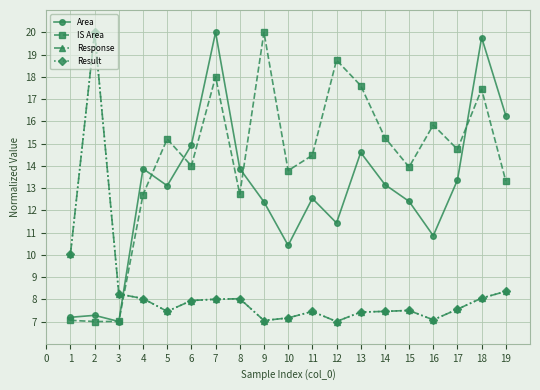

True or false: Area and Result cross at least once.

True